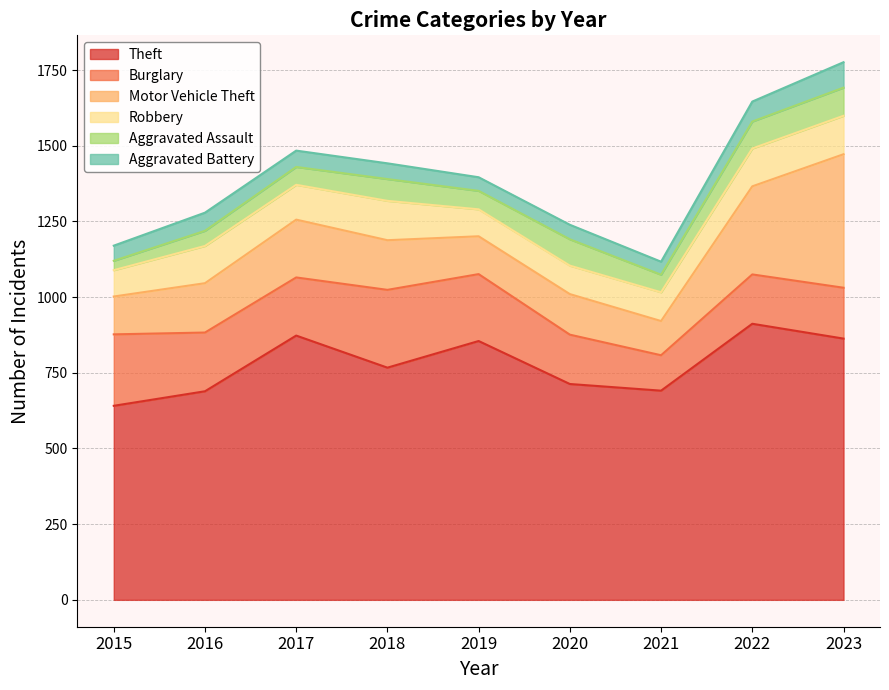

How many data points does each series have?

9